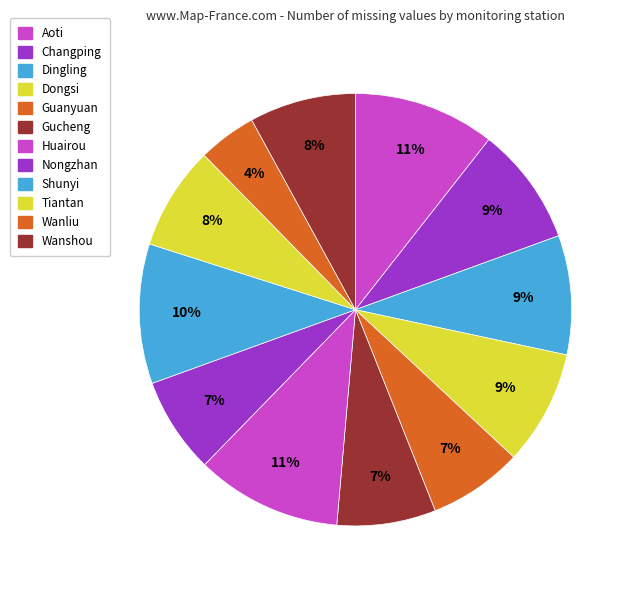

Combined, what portion of the pie is Tiantan and Dongsi?

16.3%